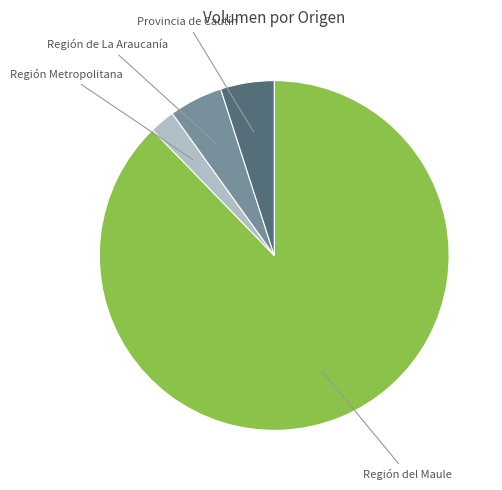

Count the number of slices in the pie.

4